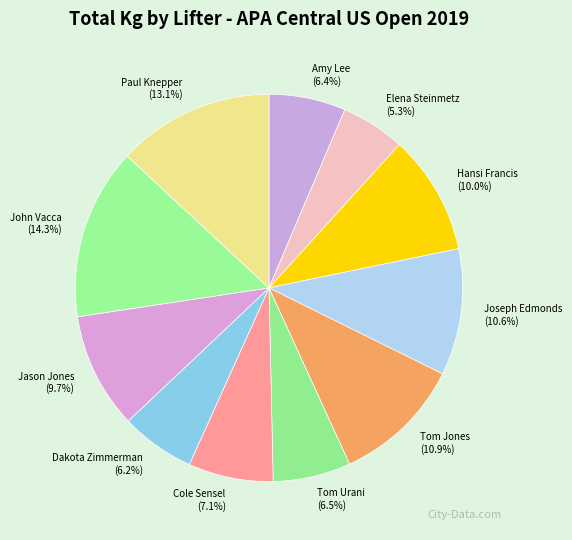

Is it true that Jason Jones is 10% of the pie?

True